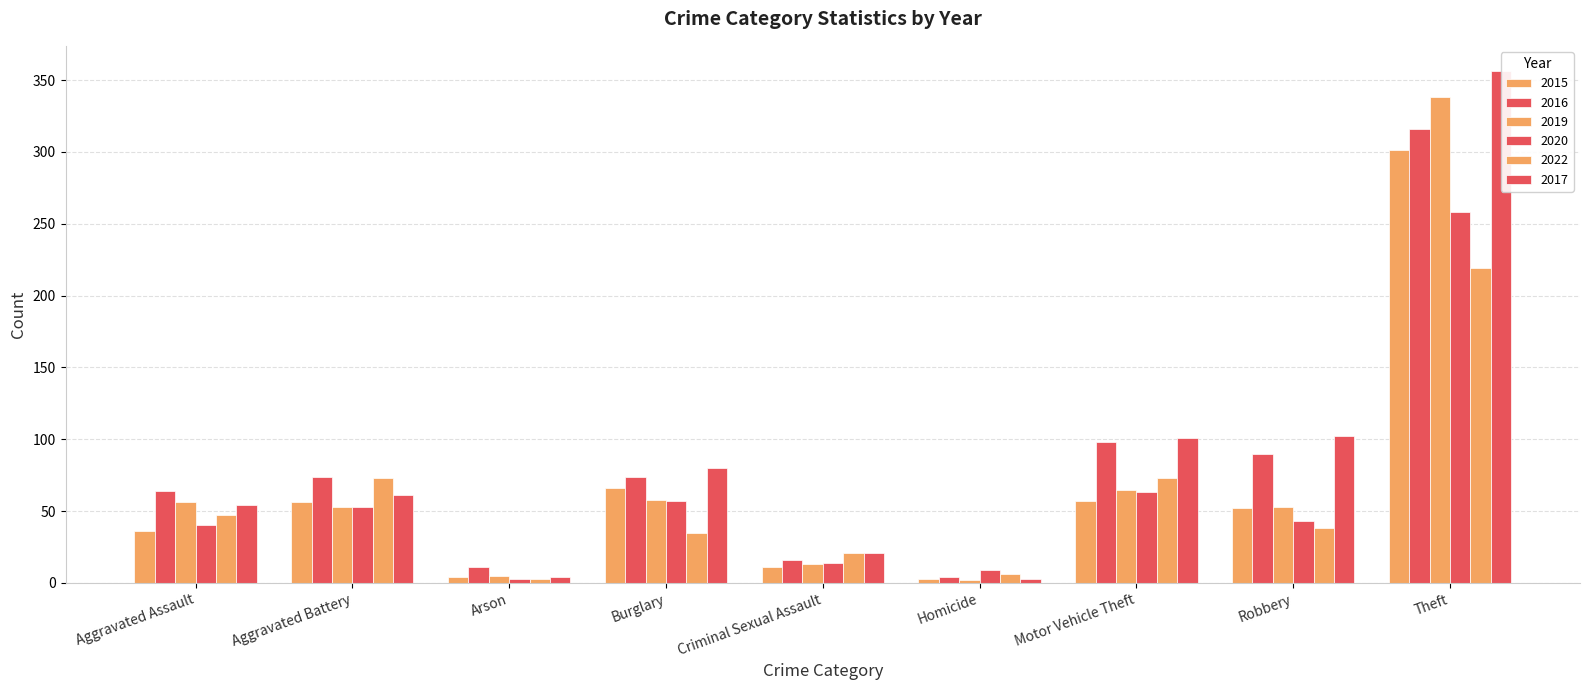

The 2022 series shows 112 at Theft. True or false?

False